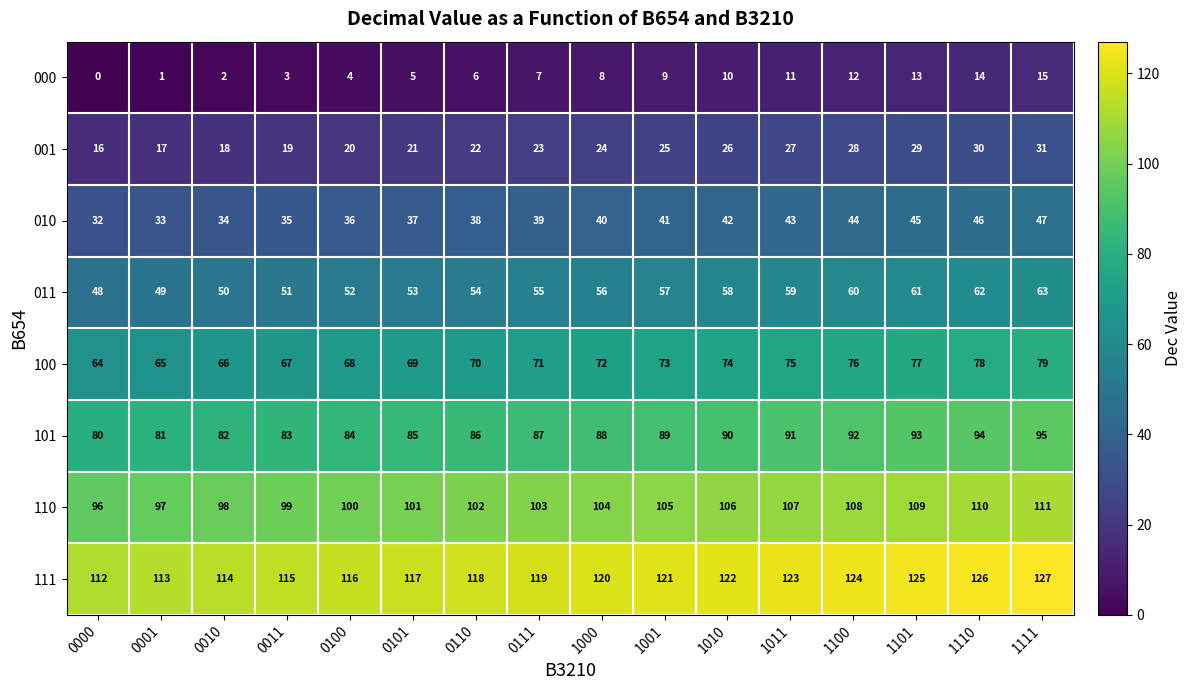

At 0001, list the series in order from largest to smallest.

111, 110, 101, 100, 011, 010, 001, 000